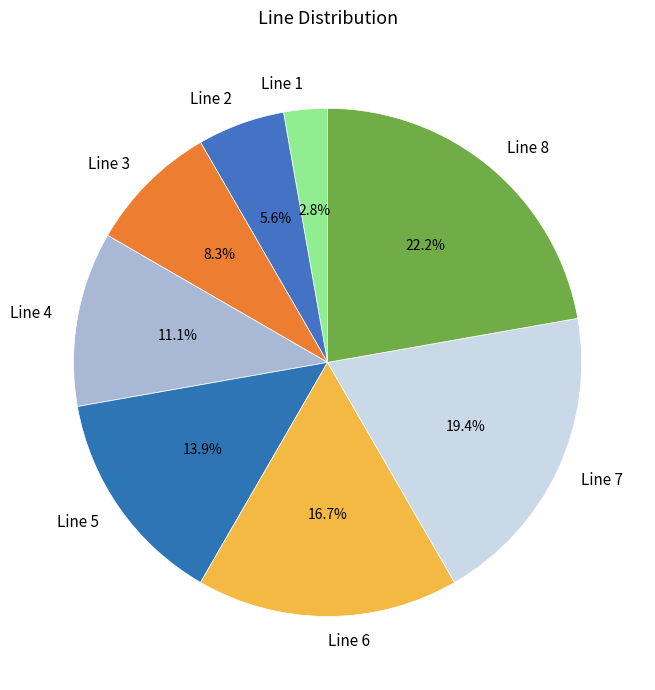

Is Line 3 the majority of the pie?

No